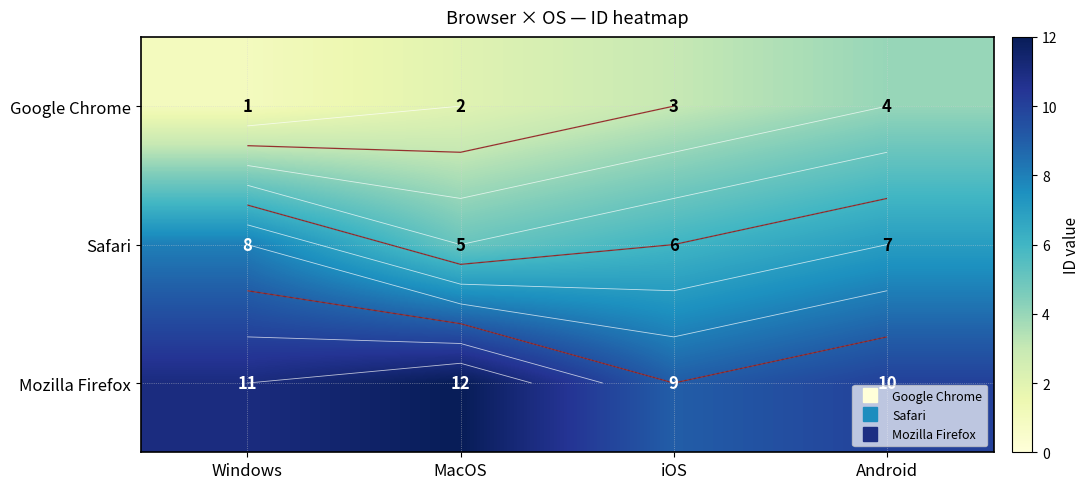

Which series has the largest total across all categories?

Mozilla Firefox